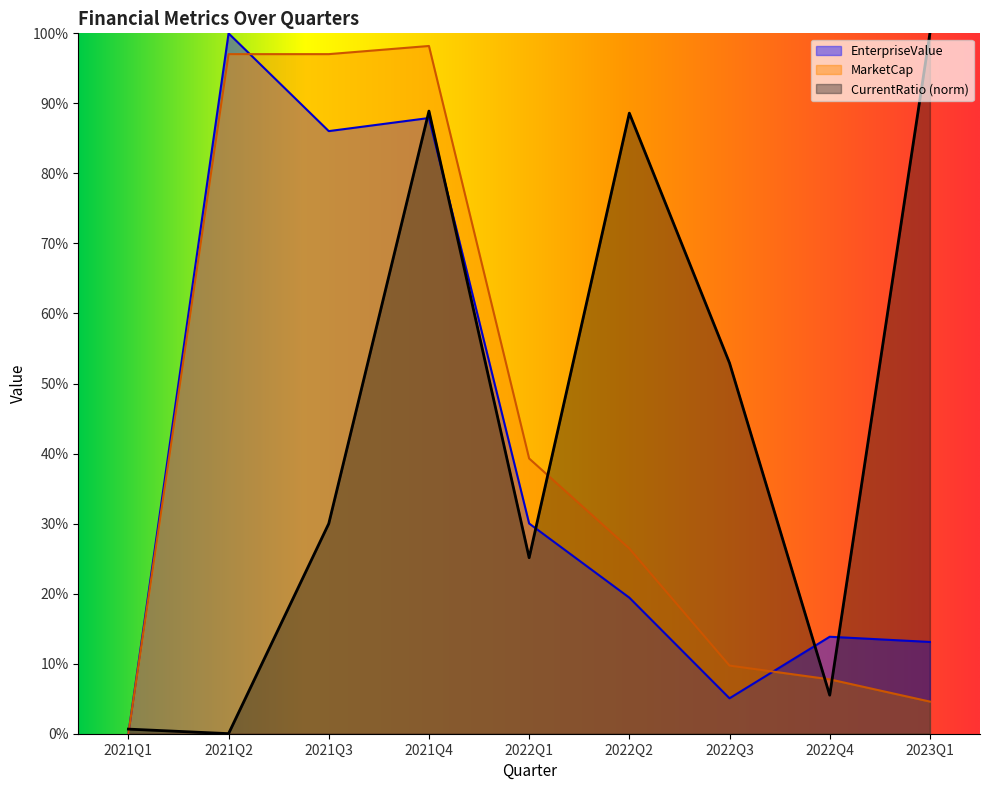

Does the chart display data point markers on the line(s)?

No